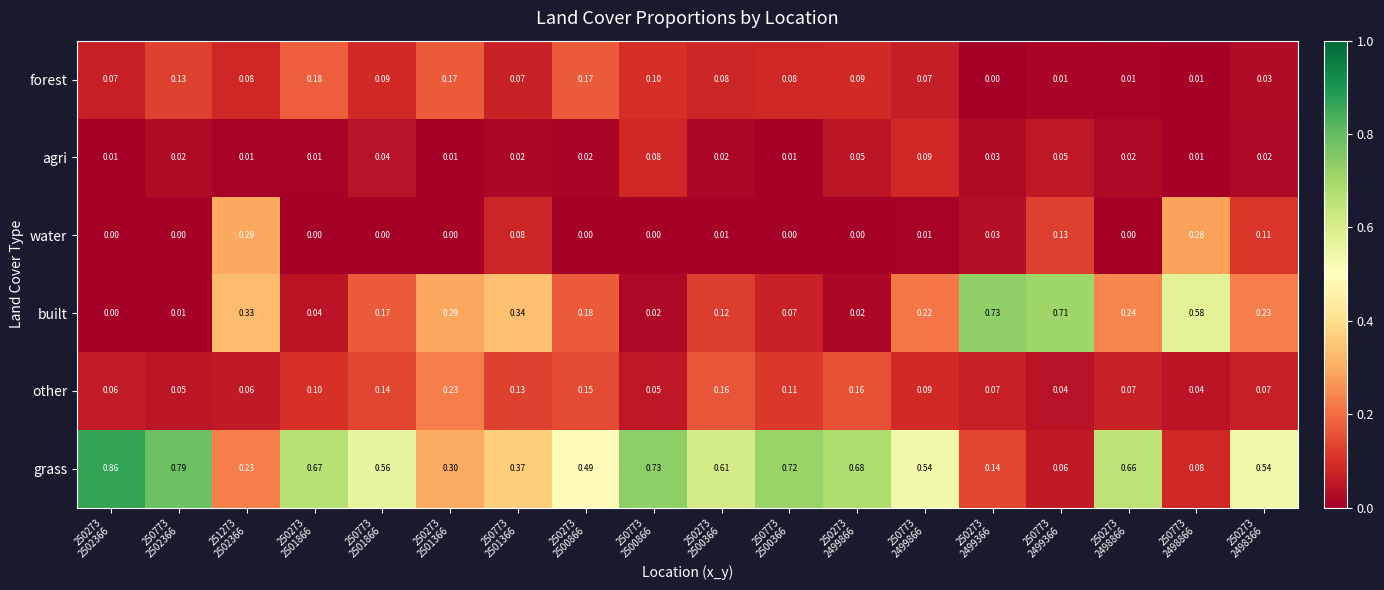

Which series has the largest range (max minus min)?

grass